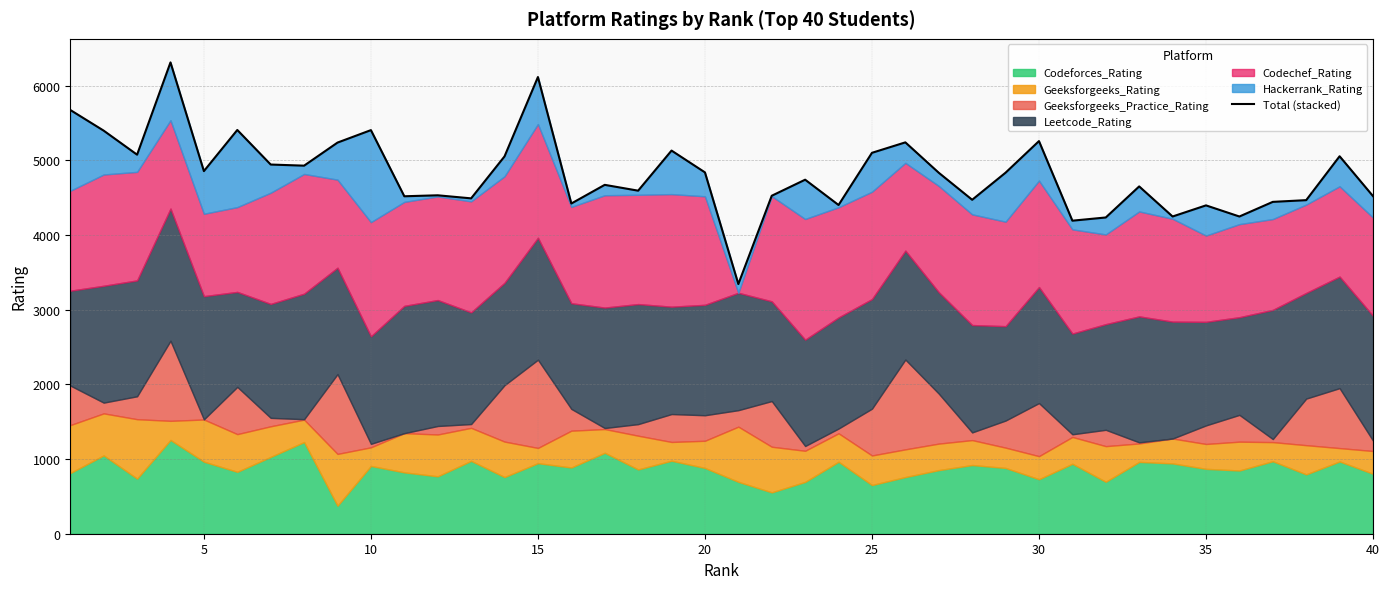

How many lines are shown in the chart?

1